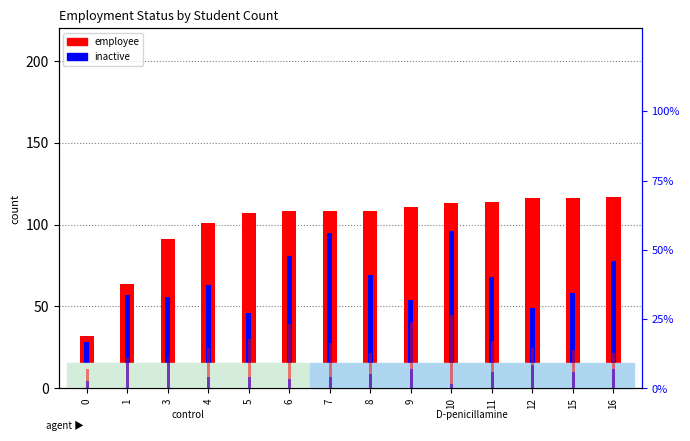

The value of inactive at 0 is 28.0. True or false?

True